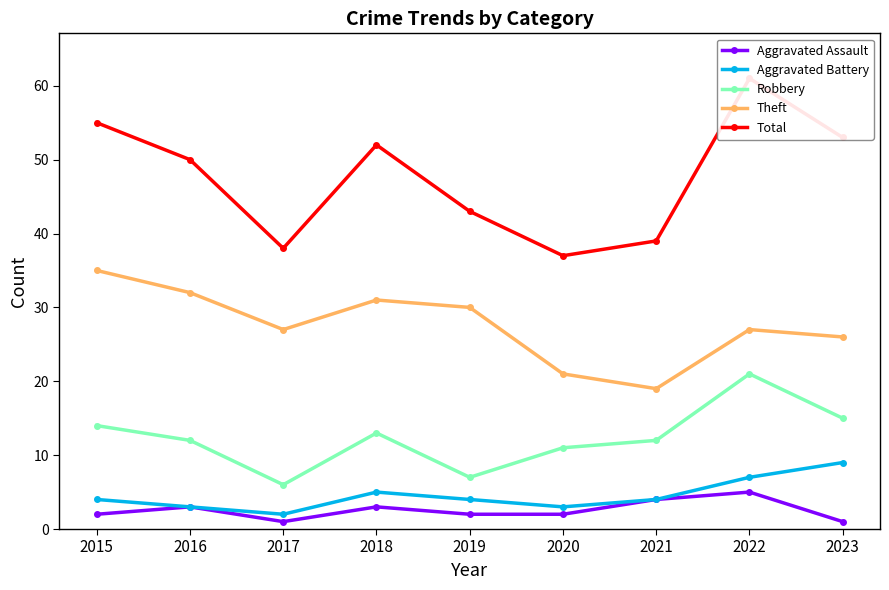

How many values in the Robbery series exceed 12?

4